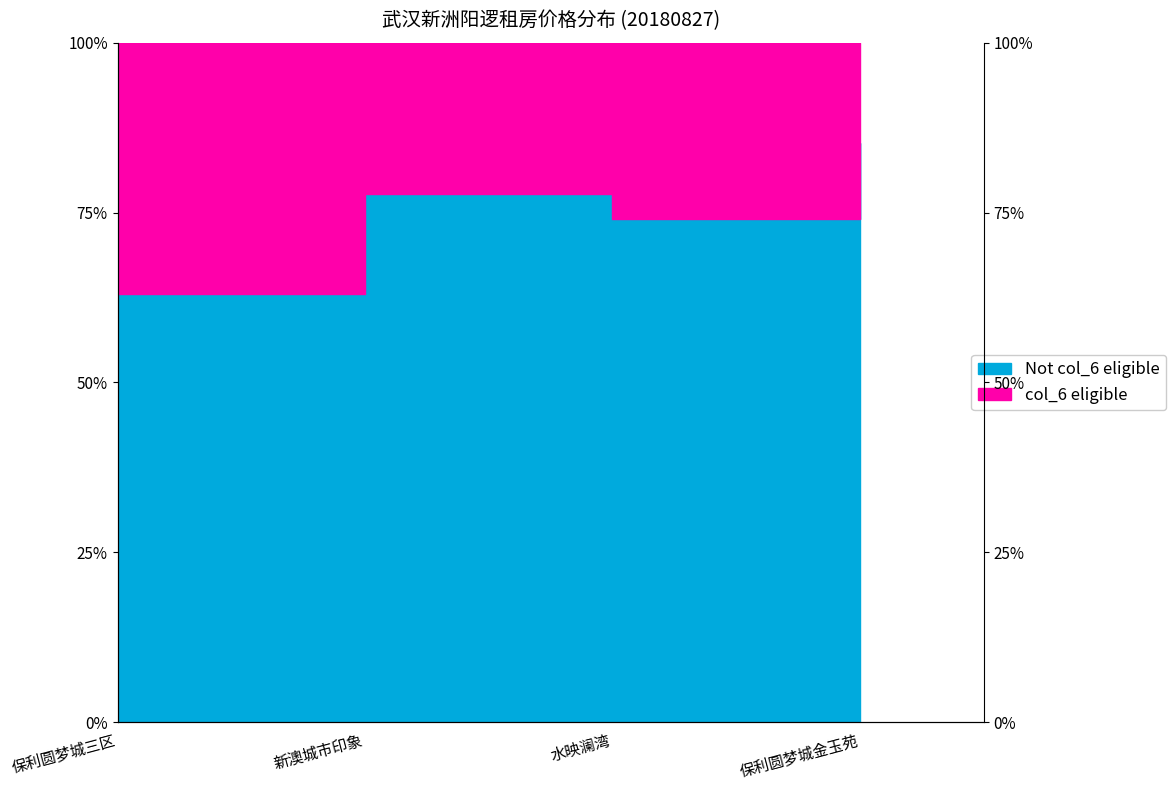

Which category has the lowest value across all series?

保利圆梦城三区